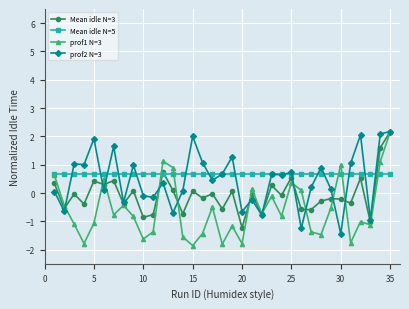

Rank the series by their average value, from lowest to highest.

prof1 N=3, Mean idle N=3, prof2 N=3, Mean idle N=5